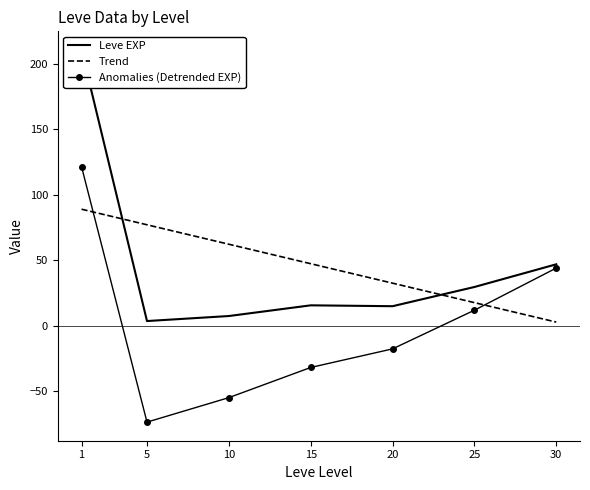

True or false: Trend and Anomalies (Detrended EXP) cross at least once.

True